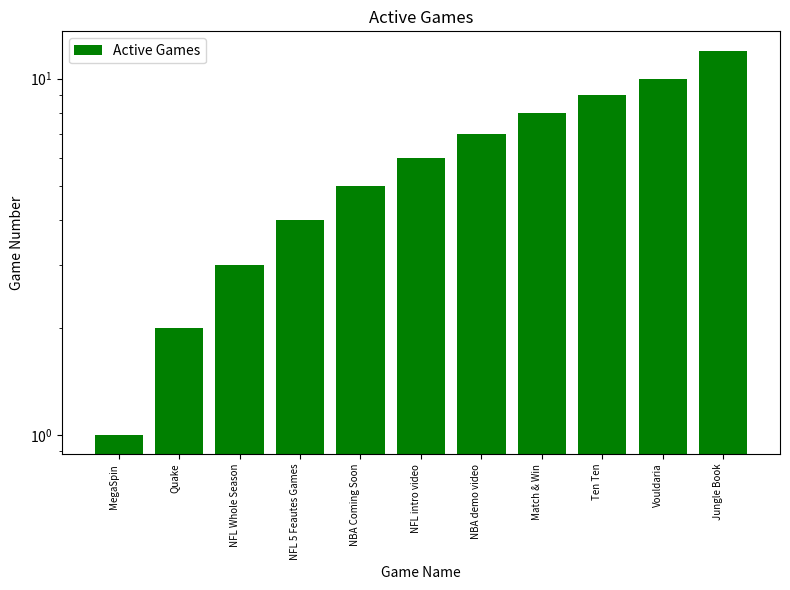

Rank the categories by value from highest to lowest.

Jungle Book, Vouldaria, Ten Ten, Match & Win, NBA demo video, NFL intro video, NBA Coming Soon, NFL 5 Feautes Games, NFL Whole Season, Quake, MegaSpin